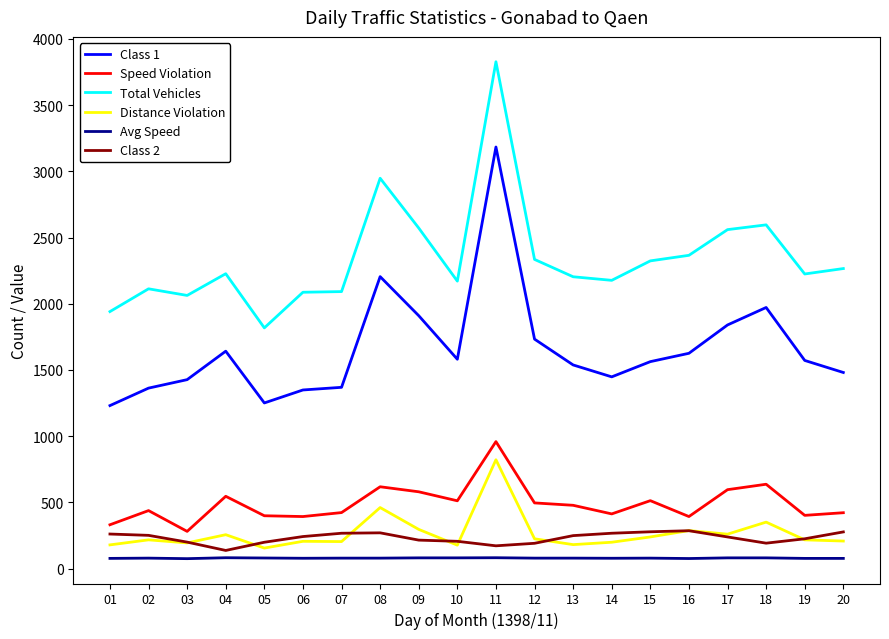

What is the average value of the Avg Speed series?

79